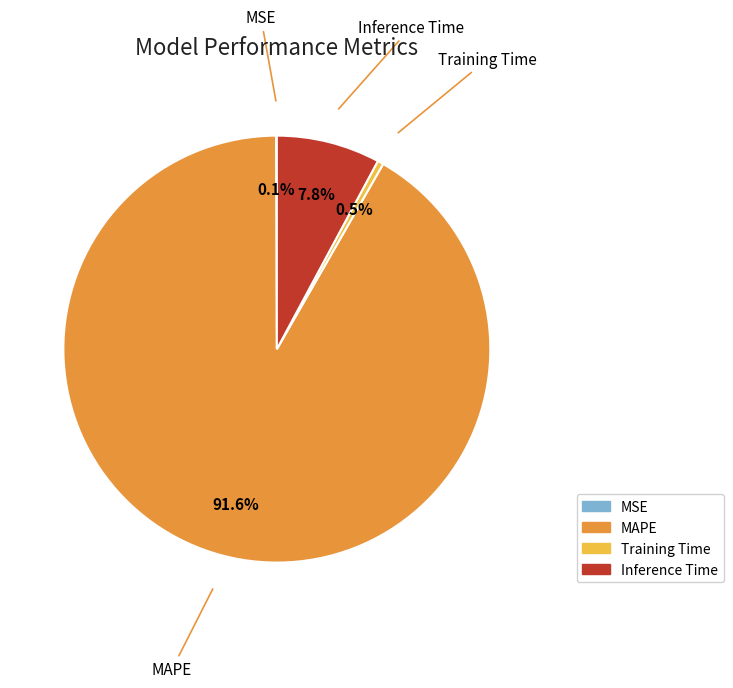

Which has a higher value, Training Time or Inference Time?

Inference Time